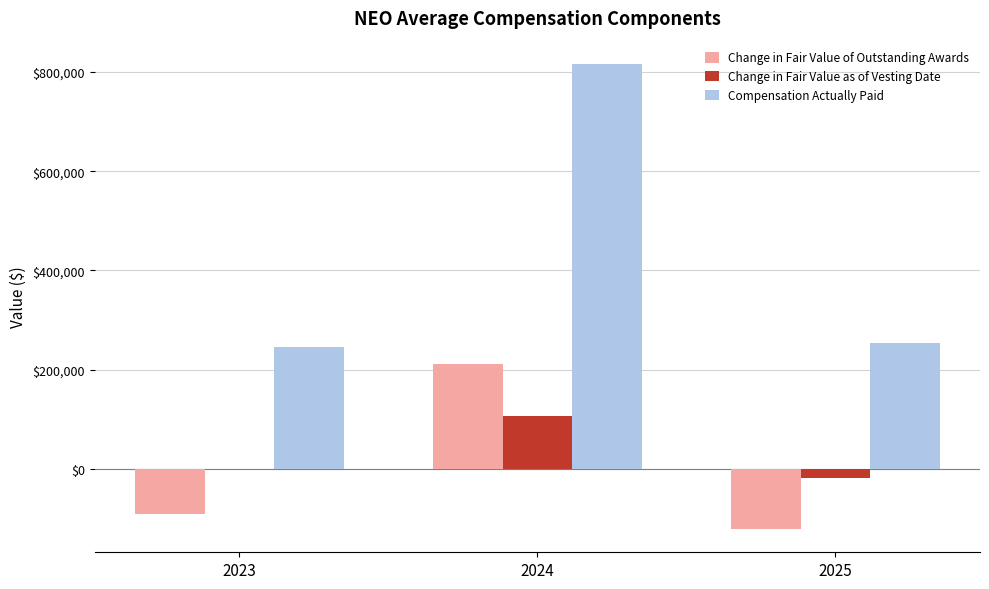

How many groups of bars are there?

3